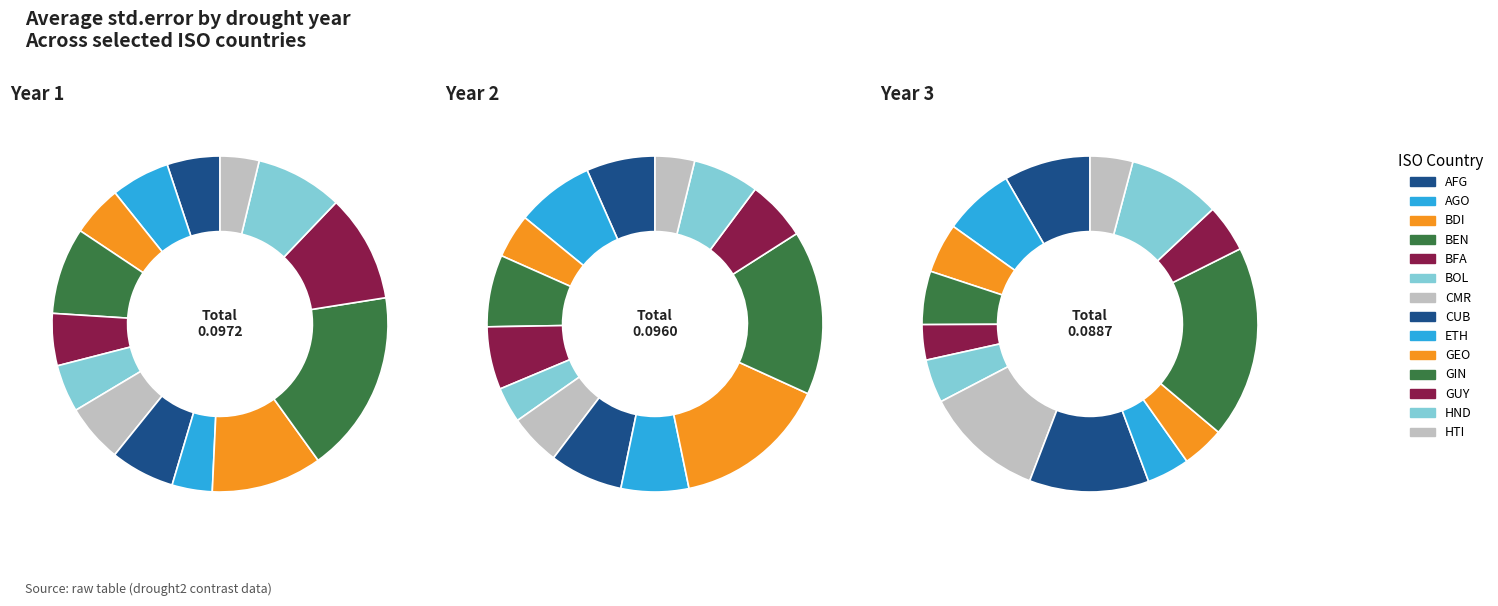

To the nearest percent, what is the average slice percentage?

7%